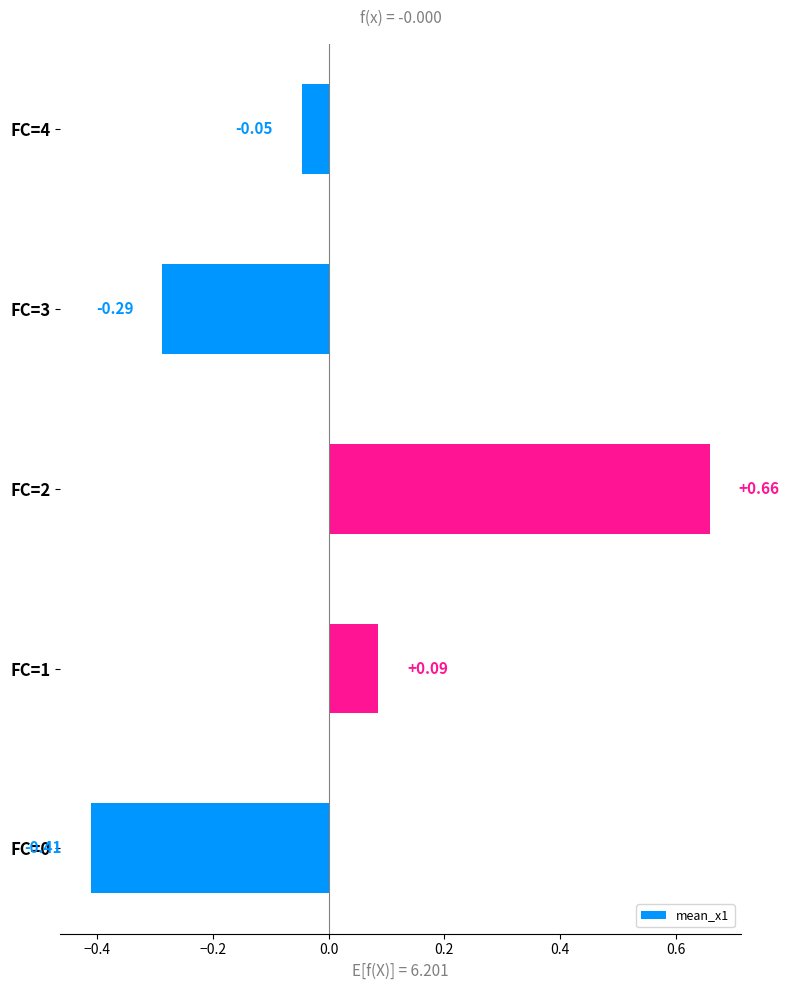

What is the difference between the maximum and minimum values?

1.1